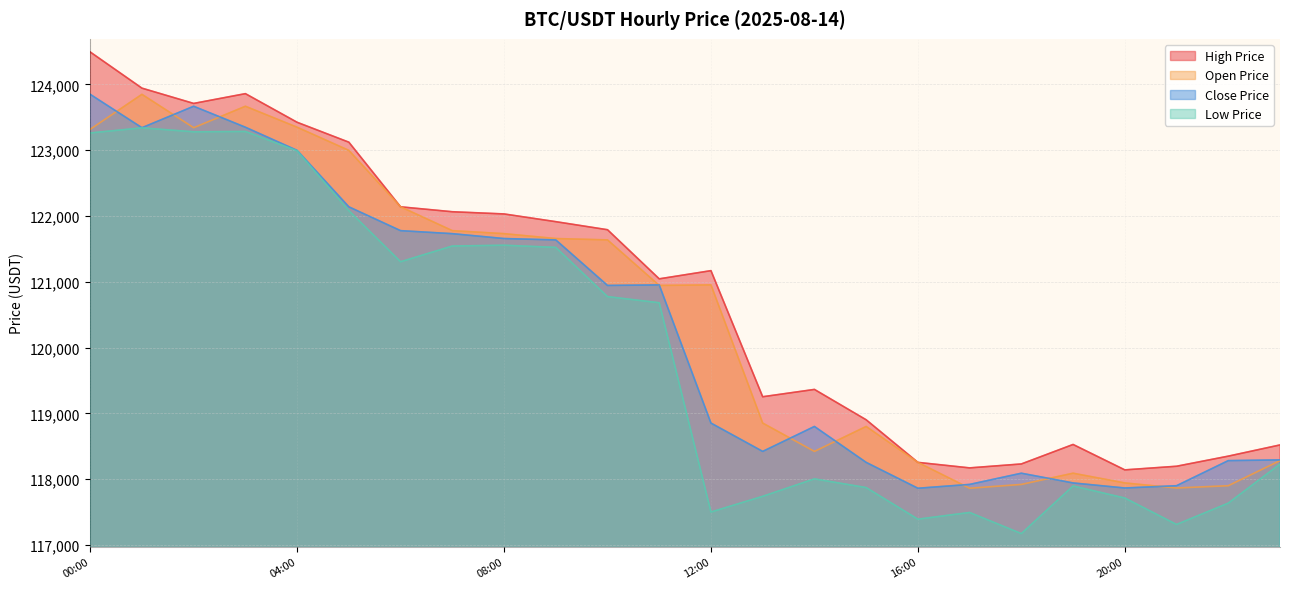

List the series in order of their peak value, highest first.

highPrice, openPrice, closePrice, lowPrice